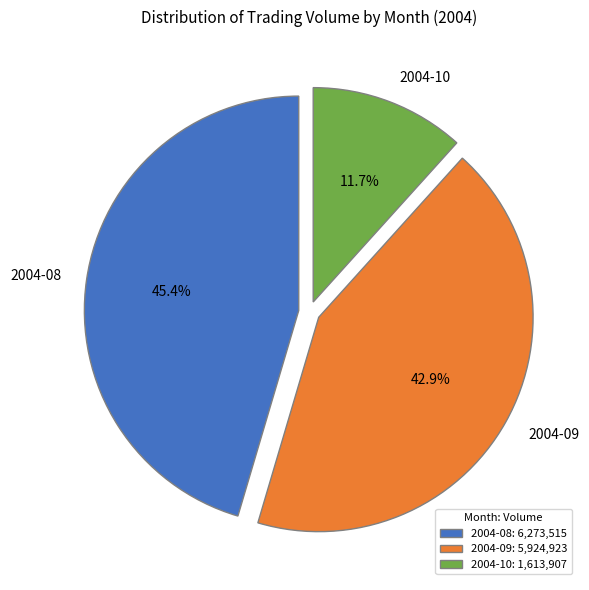

Does 2004-08 account for over 50% of the chart?

No